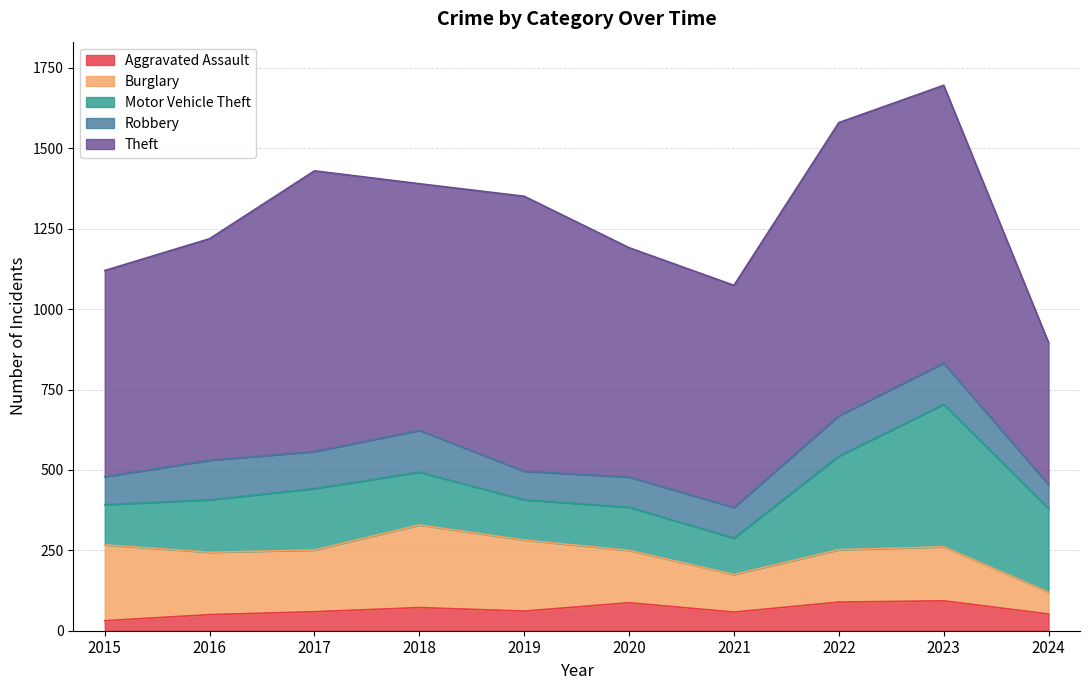

Does the chart display data point markers on the line(s)?

No